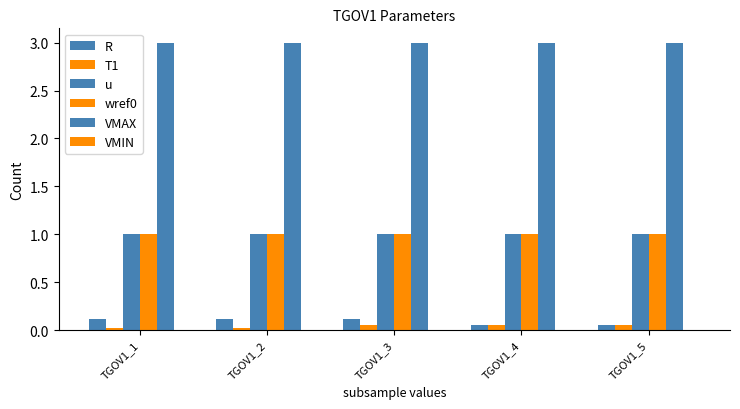

Which series has the widest spread of values?

R